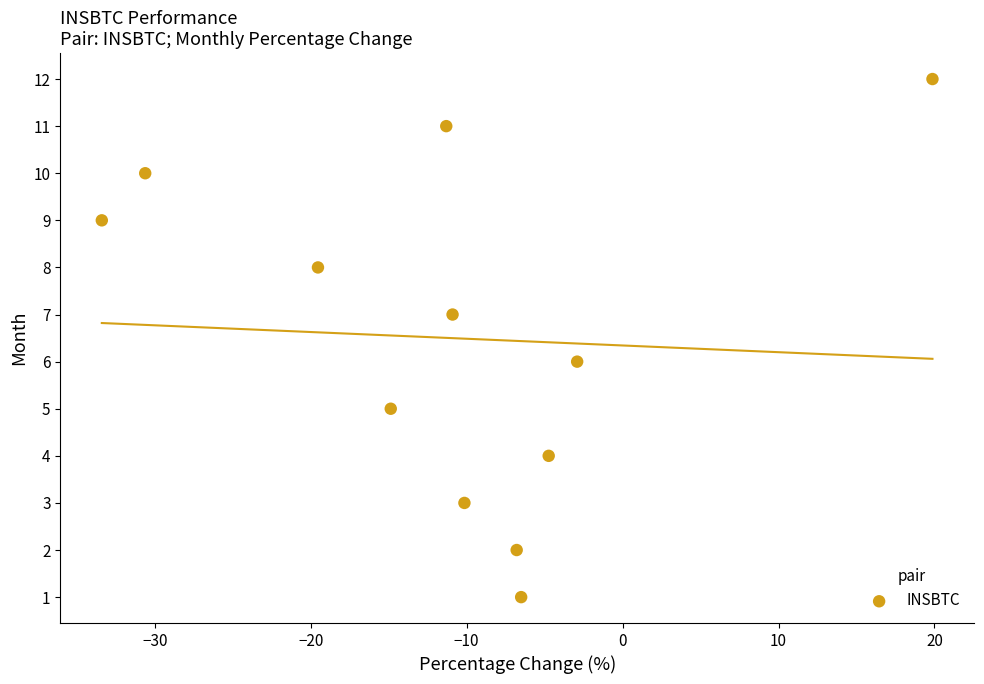

What is the range of Y values (max minus min)?

11